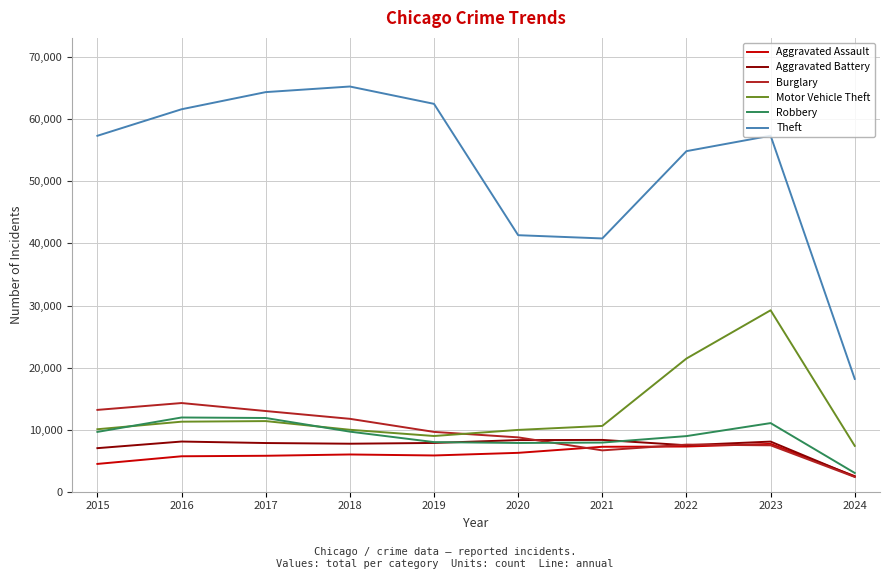

At which category does the chart reach its minimum across all series?

2024